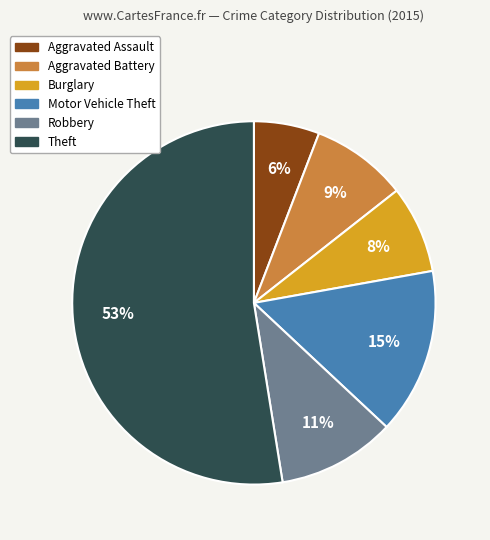

Is there a majority slice in this chart?

Yes